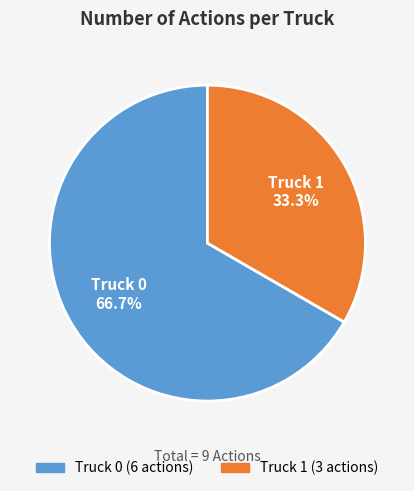

To the nearest percent, what is the combined percentage of Truck 1 and Truck 0?

100%